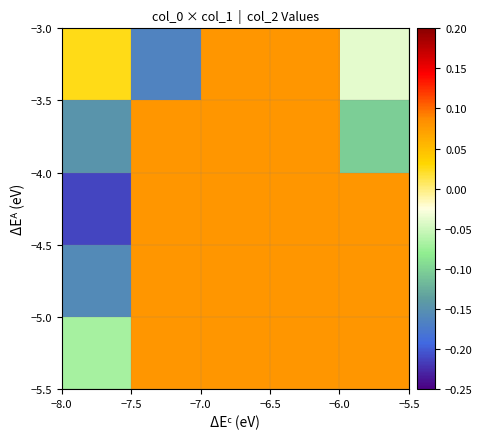

At how many categories does at least one series exceed 0?

5